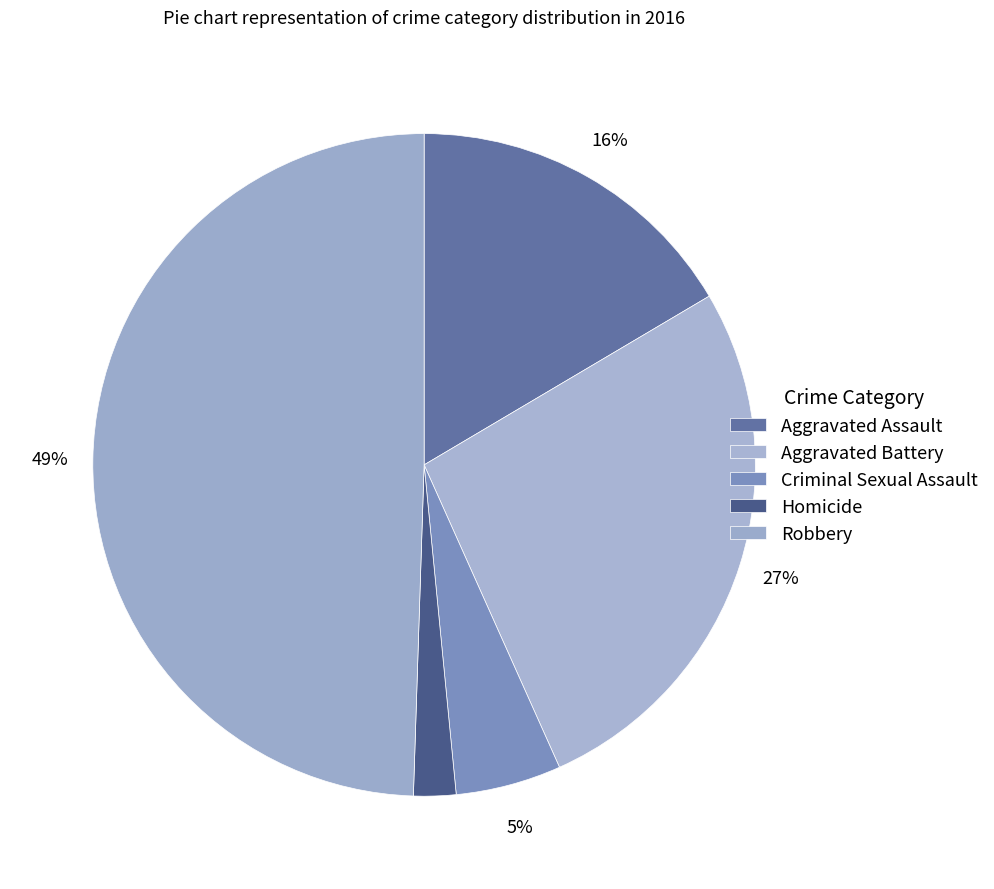

Is the sum of Homicide and Criminal Sexual Assault greater than half?

No